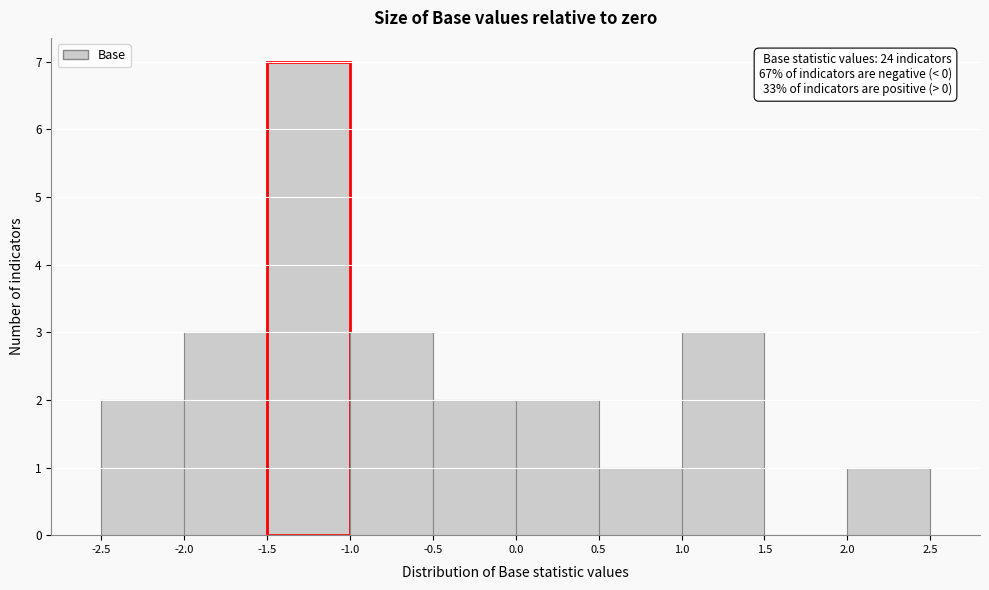

Which range on the x-axis has the tallest bar?

-1.5 to -1.0